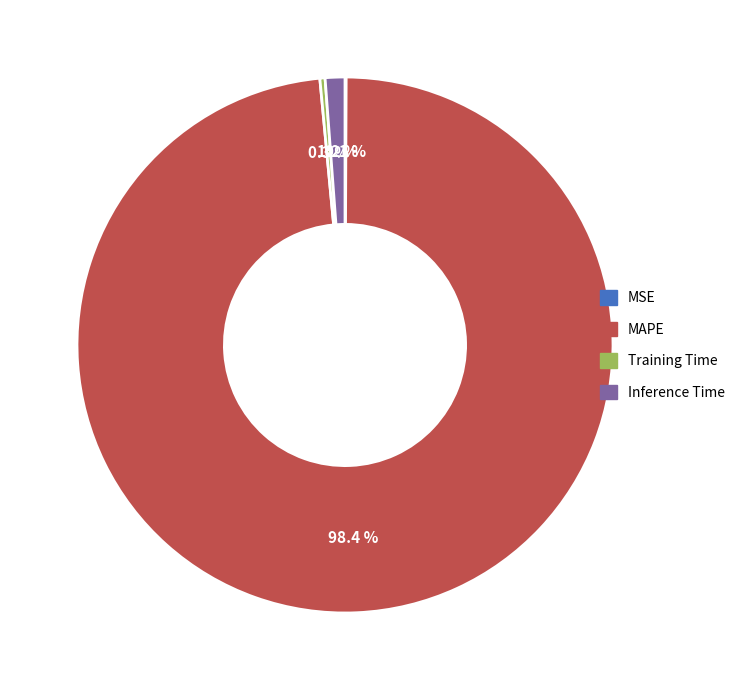

Does any single category account for the majority?

Yes